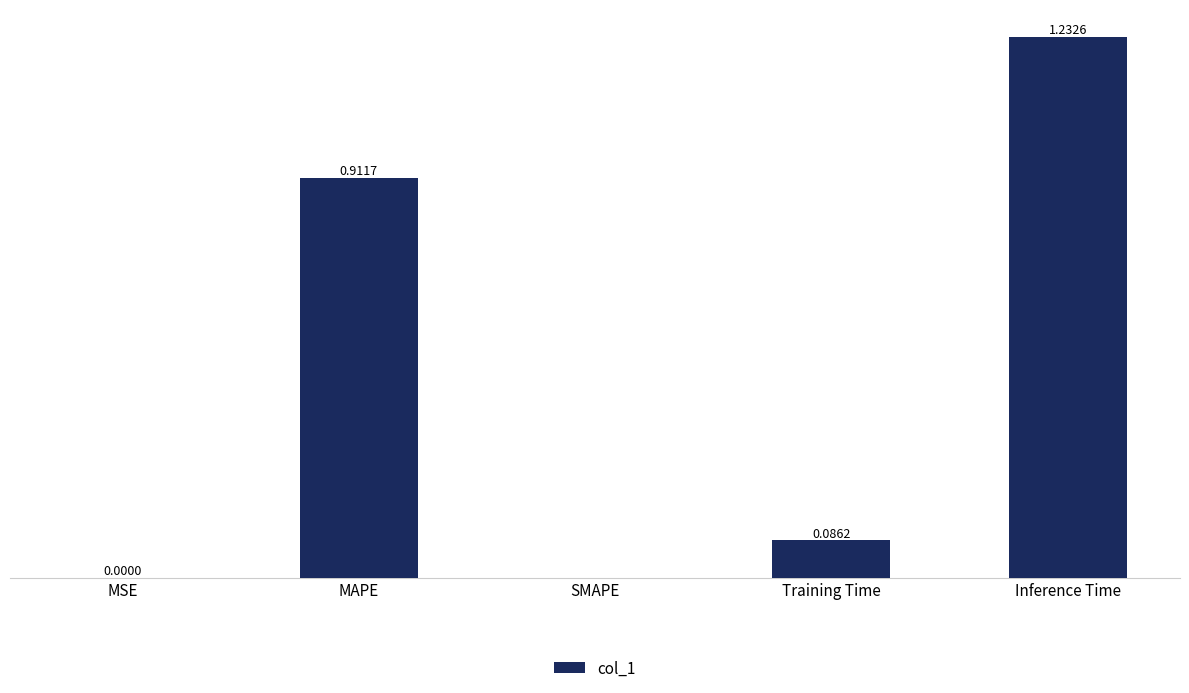

Are the bars horizontal?

No